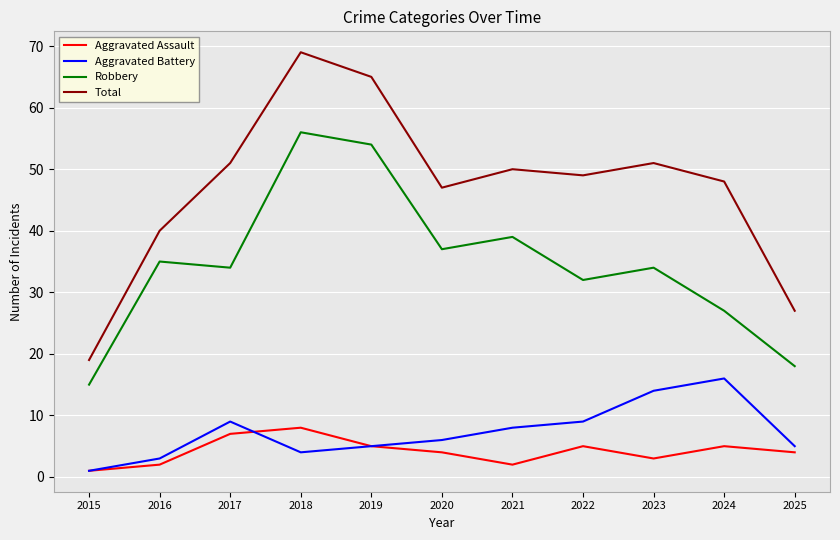

What is the sum of all Total values?

516